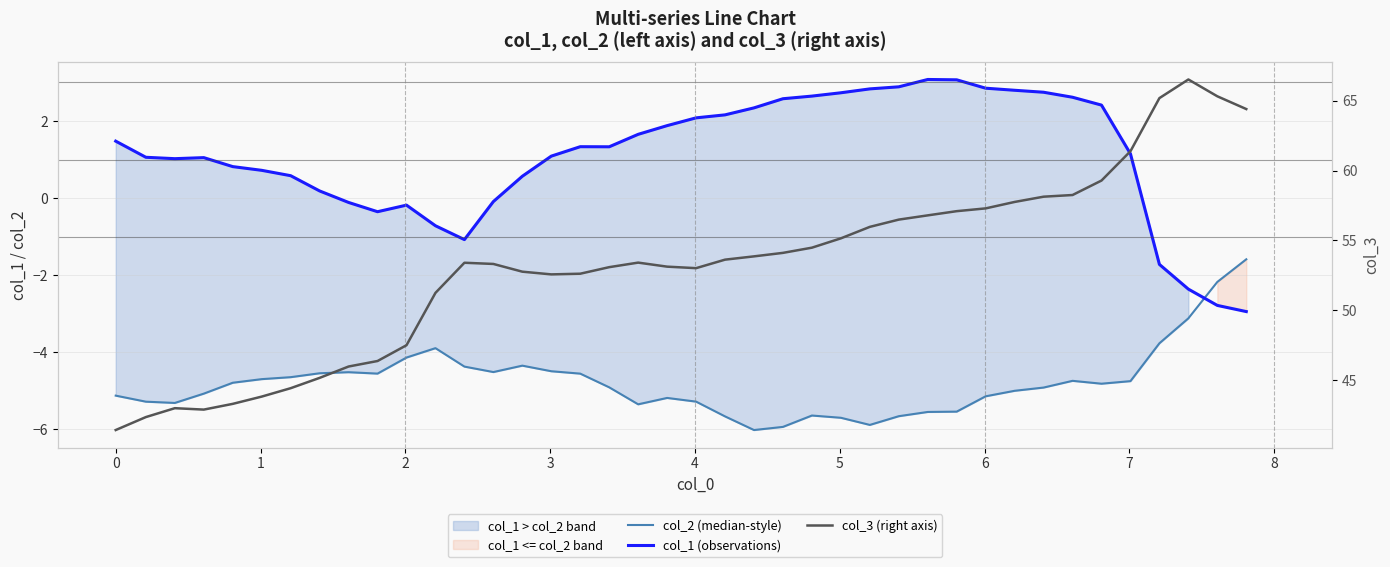

Reading left to right, list all the values displayed in this chart.

col_2 (median-style): -5.1	-5.3	-5.3	-5.1	-4.8	-4.7	-4.6	-4.5	-4.5	-4.6	-4.1	-3.9	-4.4	-4.5	-4.3	-4.5	-4.6	-4.9	-5.4	-5.2	-5.3	-5.7	-6.0	-5.9	-5.6	-5.7	-5.9	-5.7	-5.5	-5.5	-5.1	-5.0	-4.9	-4.7	-4.8	-4.7	-3.8	-3.1	-2.2	-1.6
col_1 (observations): 1.5	1.1	1.0	1.1	0.8	0.7	0.6	0.2	-0.1	-0.4	-0.2	-0.7	-1.1	-0.1	0.6	1.1	1.3	1.3	1.7	1.9	2.1	2.2	2.3	2.6	2.6	2.7	2.8	2.9	3.1	3.1	2.9	2.8	2.7	2.6	2.4	1.1	-1.7	-2.4	-2.8	-2.9
col_3 (right axis): 41.4	42.4	43.0	42.9	43.3	43.8	44.4	45.2	46.0	46.4	47.5	51.2	53.4	53.3	52.8	52.6	52.6	53.1	53.4	53.1	53.0	53.6	53.9	54.1	54.5	55.2	56.0	56.5	56.8	57.1	57.3	57.8	58.1	58.3	59.3	61.4	65.2	66.5	65.3	64.4